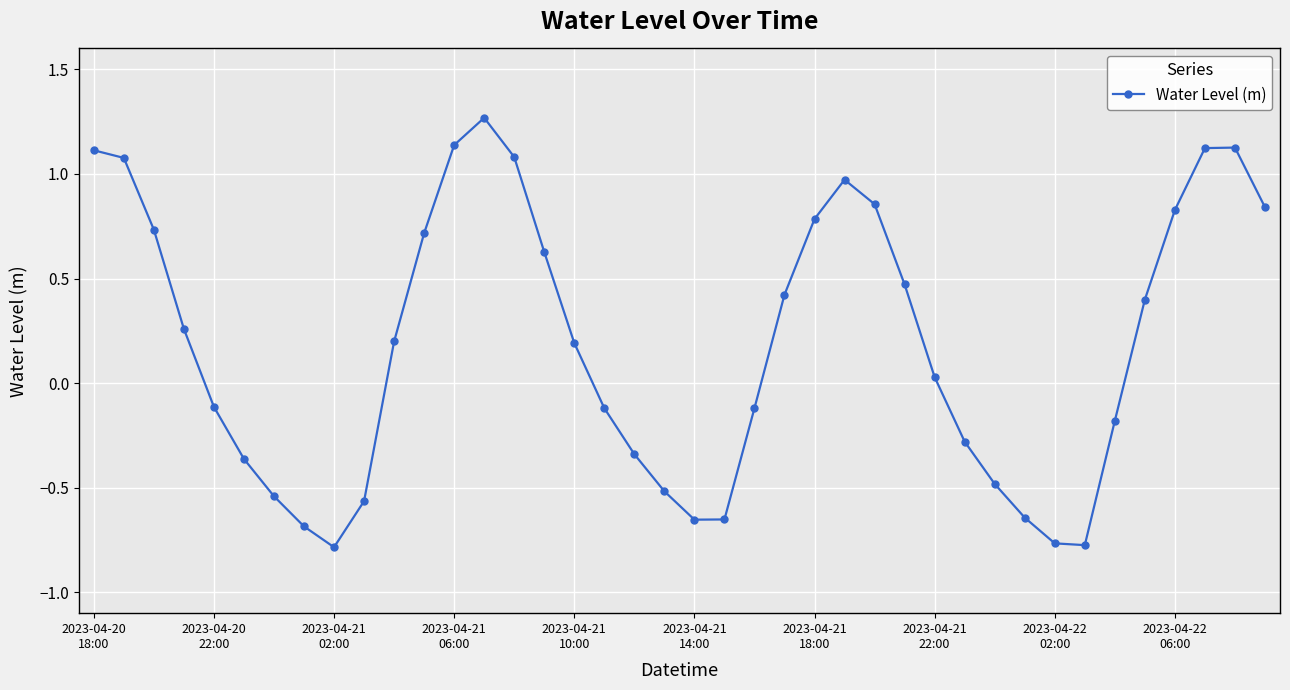

What is the value of the 18th point from the left?

-0.1